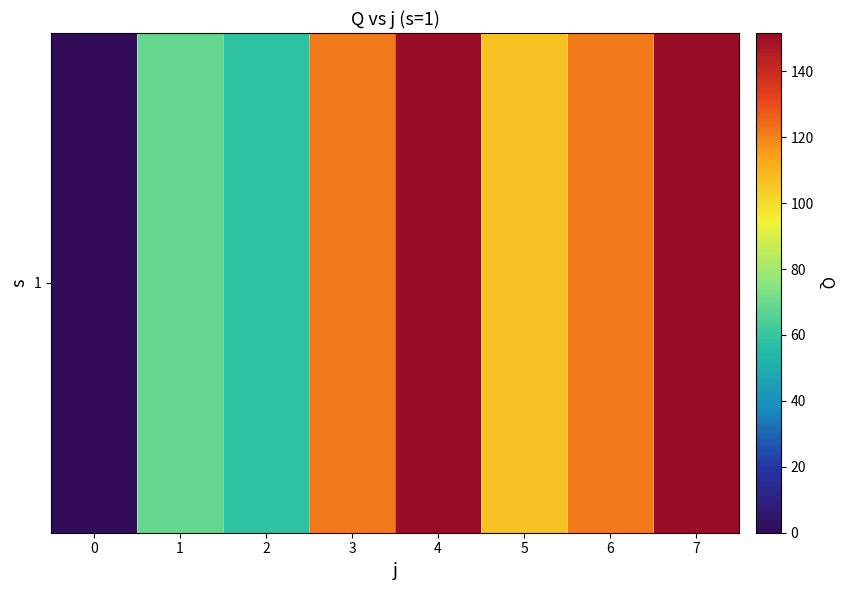

What is the sum of all values?

779.0